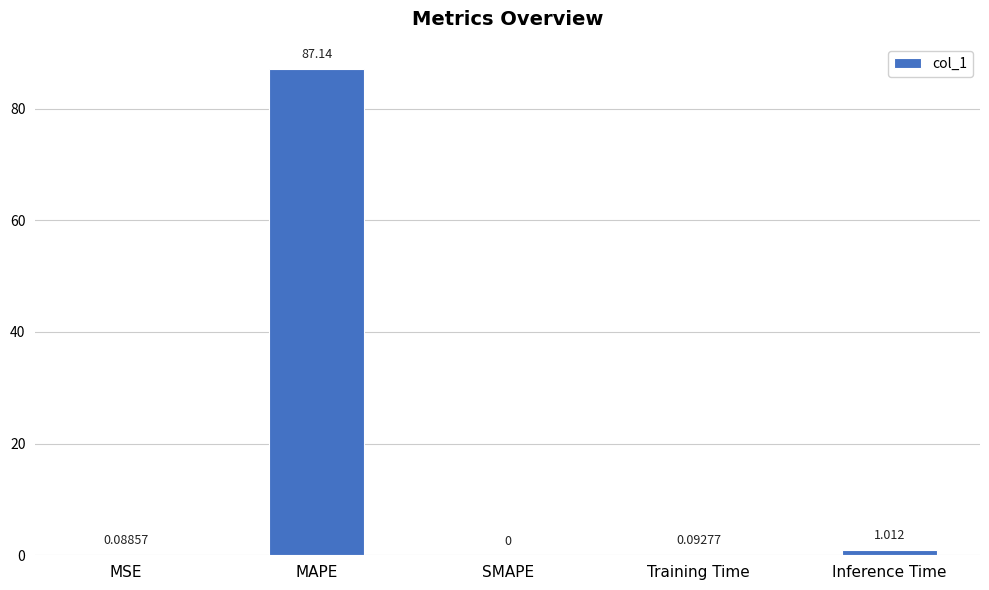

What is the average value?

17.7